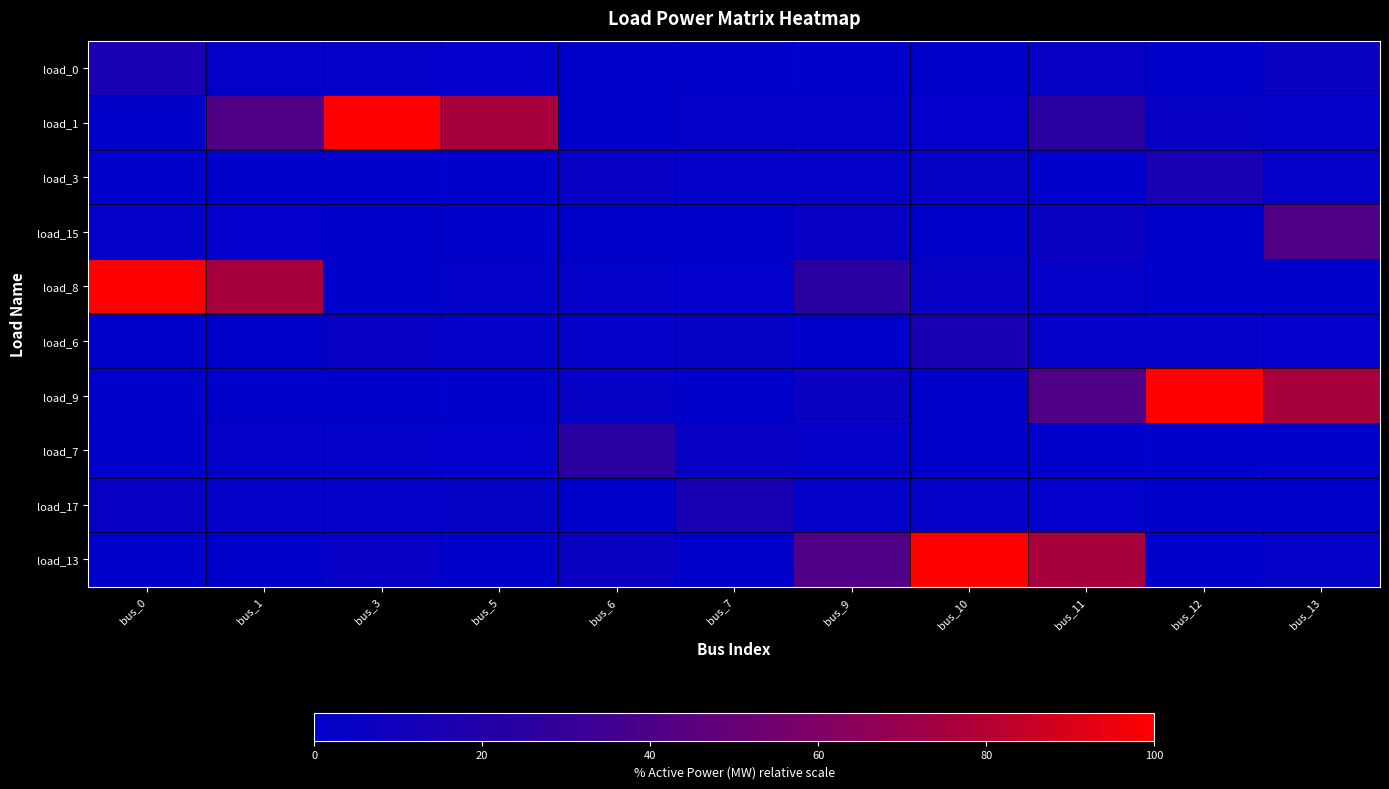

At how many categories does at least one series exceed 92?

4